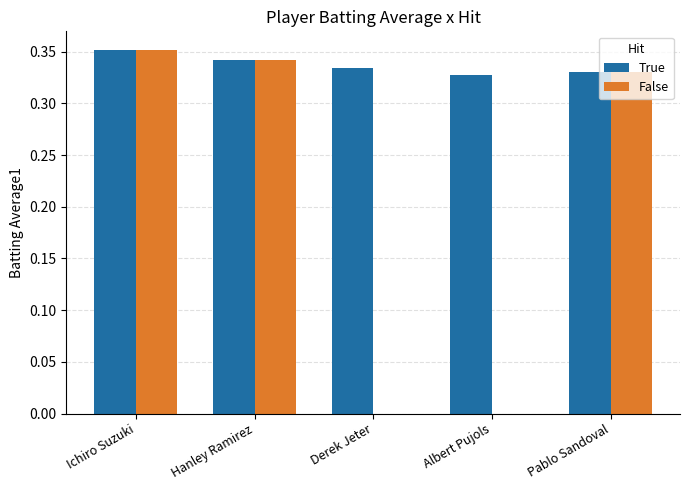

What is the sum of all True values?

1.7